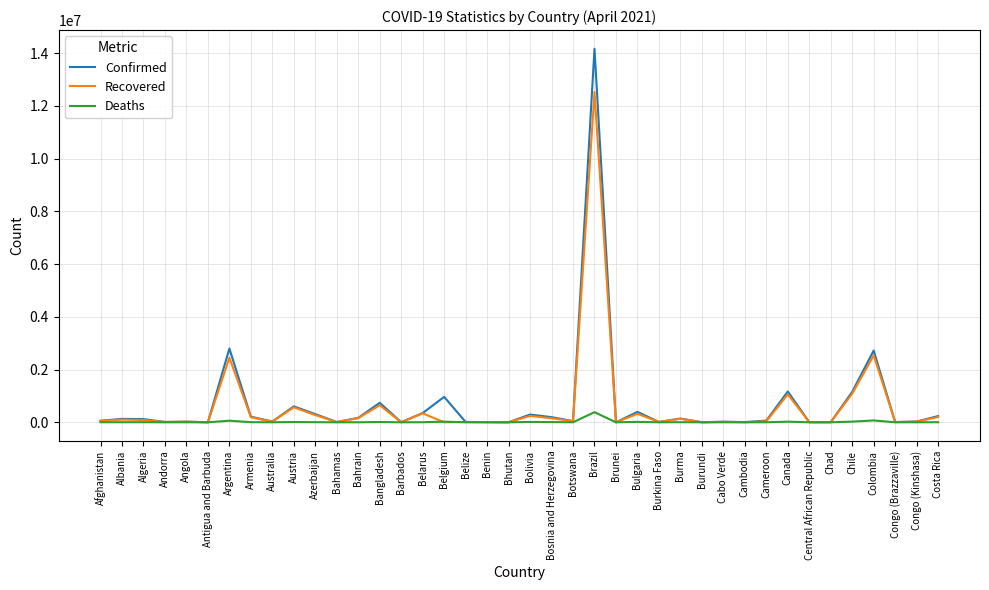

What is the difference between the second highest and minimum values in the Deaths series?

70025